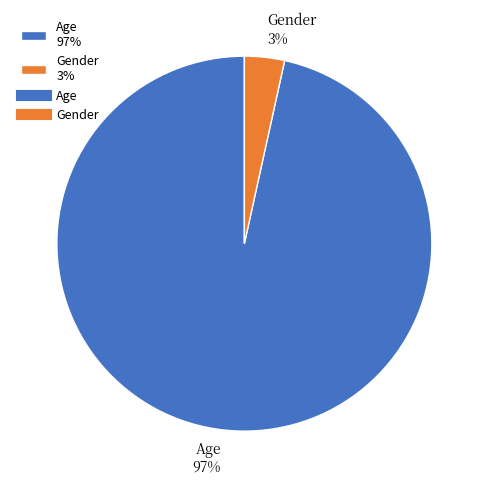

To the nearest percent, what portion does Age represent?

97%